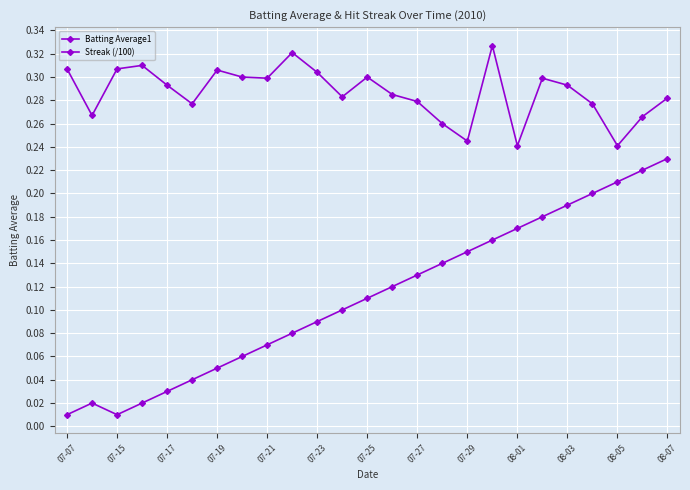

What is the value of the Batting Average1 point at the 20th from the left?

0.3